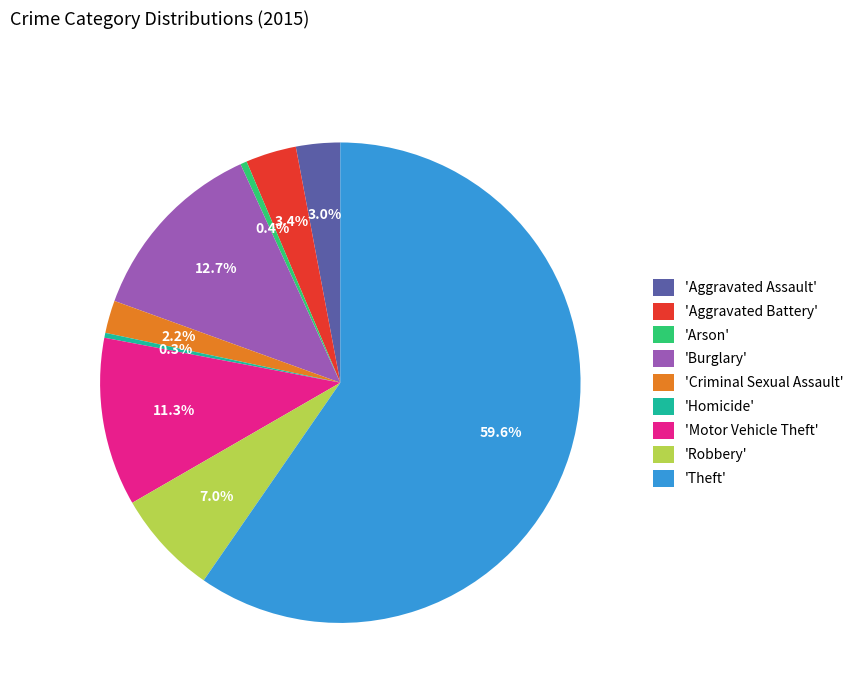

Does any single category account for the majority?

Yes